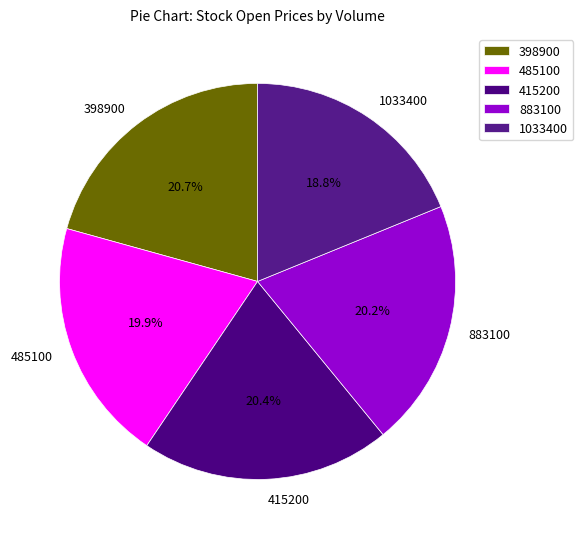

Is the sum of 398900 and 415200 greater than half?

No